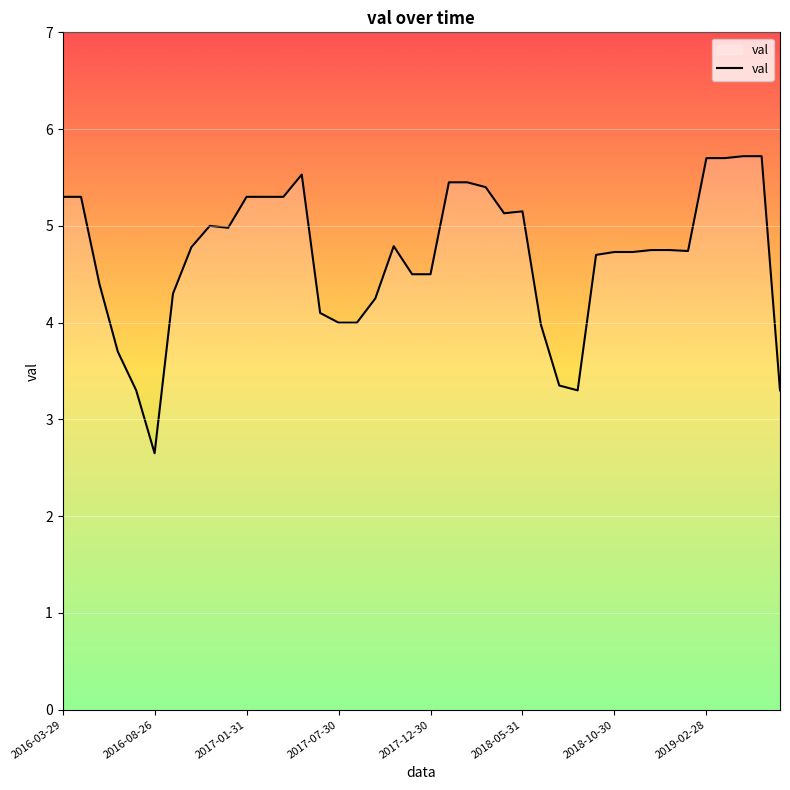

How many lines are shown in the chart?

1